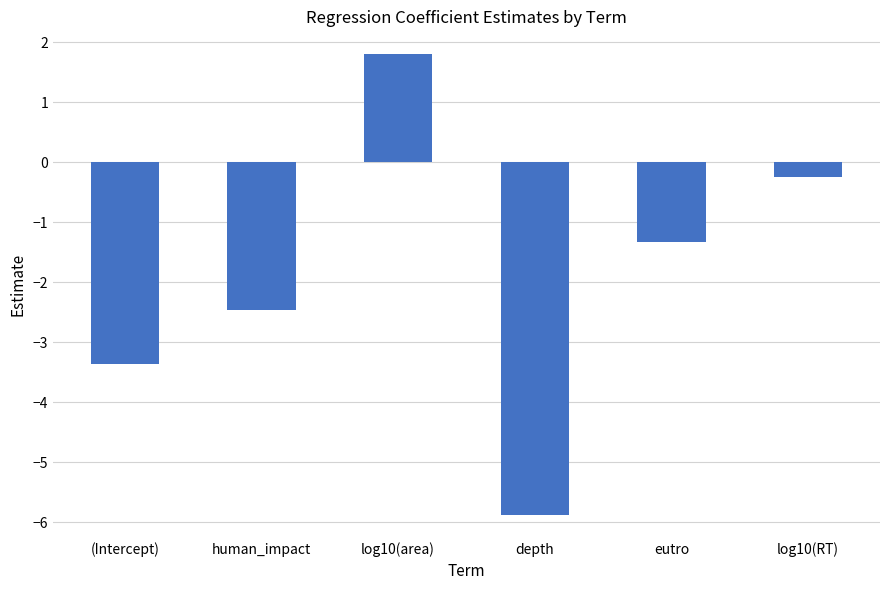

What is the approximate value at human_impact?

-2.5